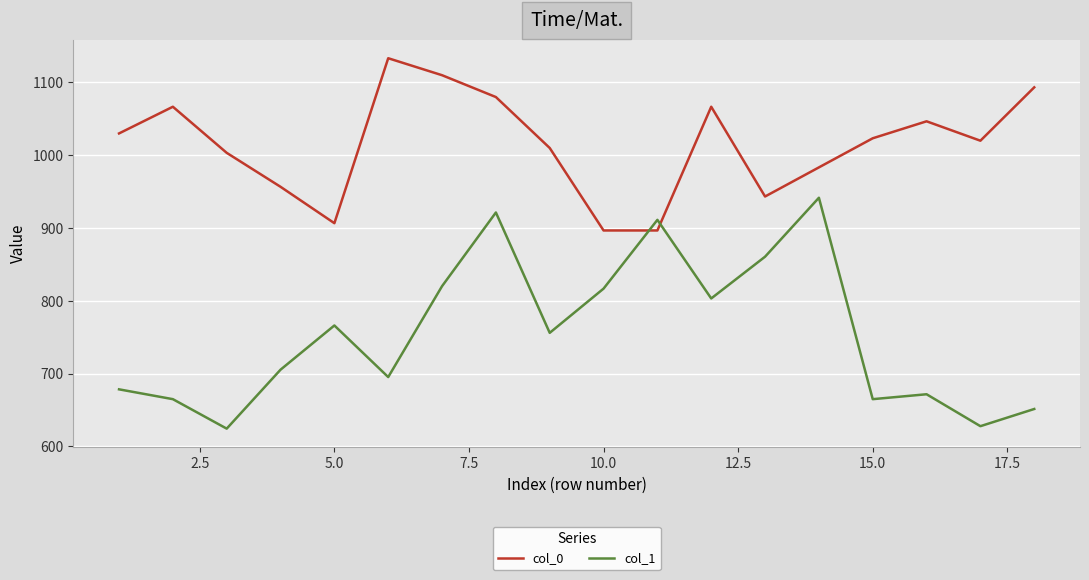

How many lines are shown in the chart?

2